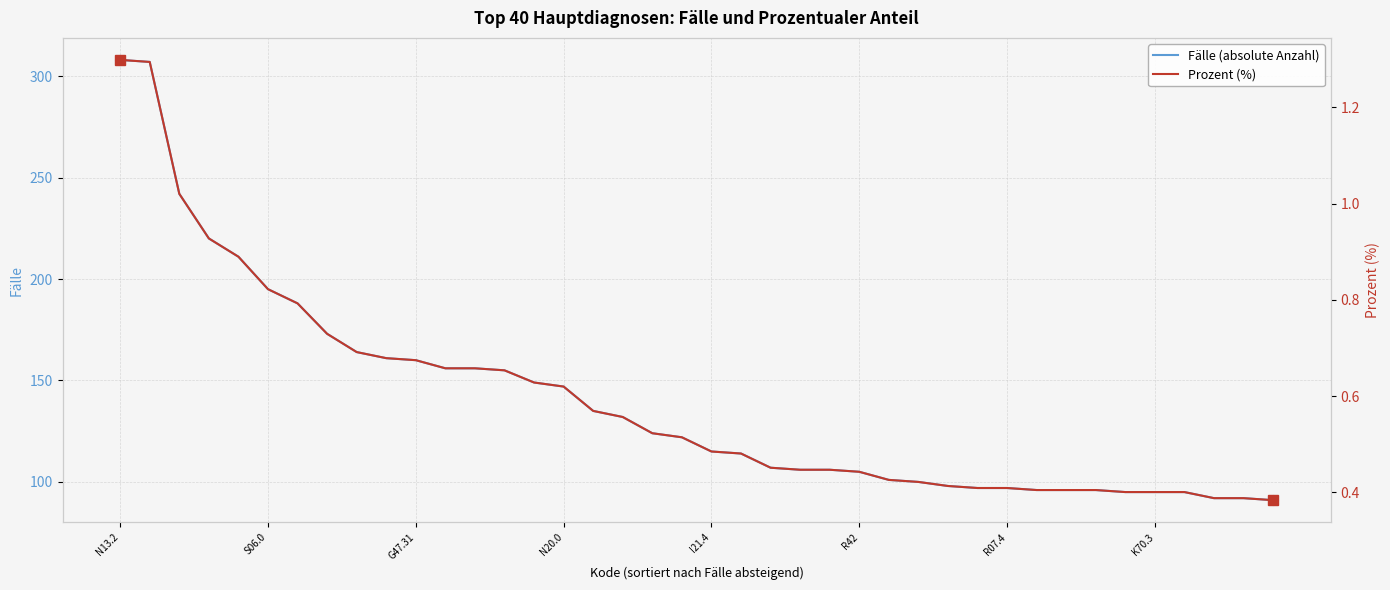

Count the number of categories in the chart.

40